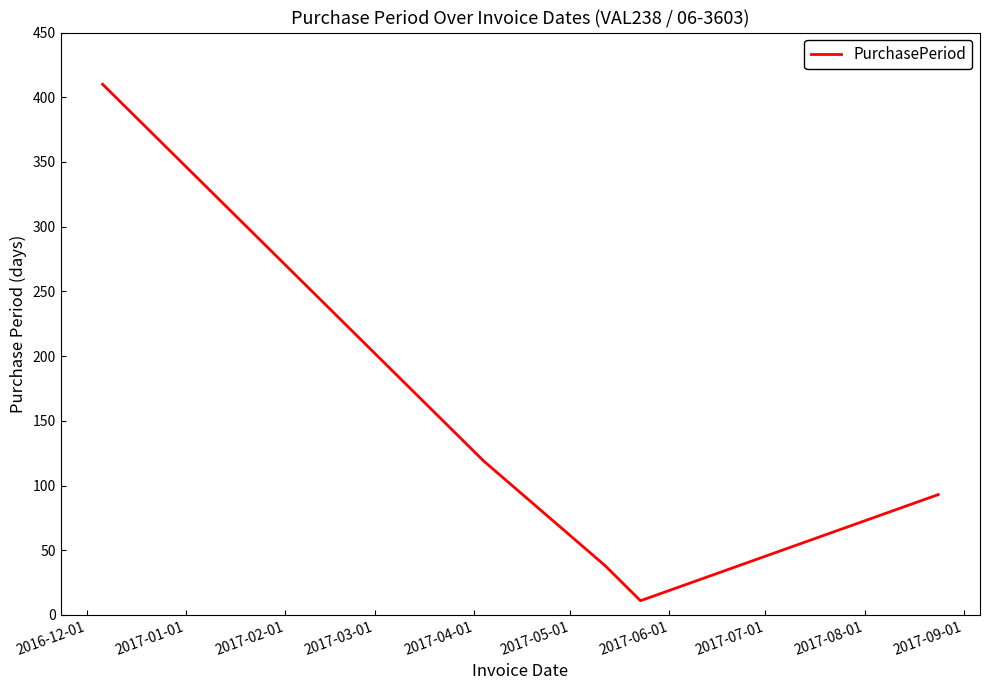

What is the maximum value shown in the chart?

410